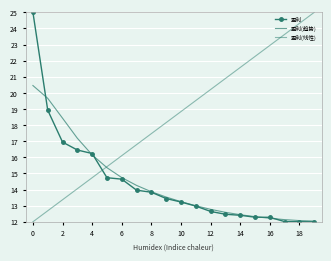

Reading left to right, what are all the values shown in this chart?

盈利: 25.0	18.9	16.9	16.5	16.2	14.7	14.6	14.0	13.8	13.4	13.2	13.0	12.6	12.5	12.4	12.3	12.3	12.0	12.0	12.0
盈利(趋势): 20.5	19.7	18.4	17.2	16.2	15.4	14.7	14.3	13.9	13.5	13.2	13.0	12.8	12.6	12.4	12.3	12.2	12.1	12.1	12.0
盈利(线性): 12.0	12.7	13.4	14.1	14.7	15.4	16.1	16.8	17.5	18.2	18.8	19.5	20.2	20.9	21.6	22.3	22.9	23.6	24.3	25.0